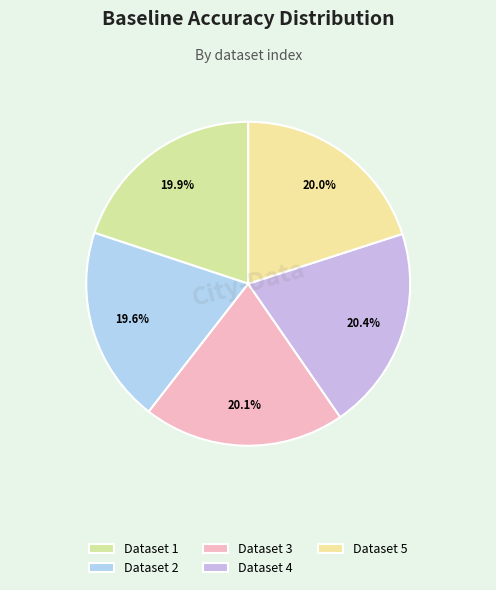

Rank the categories by value from highest to lowest.

4, 3, 5, 1, 2